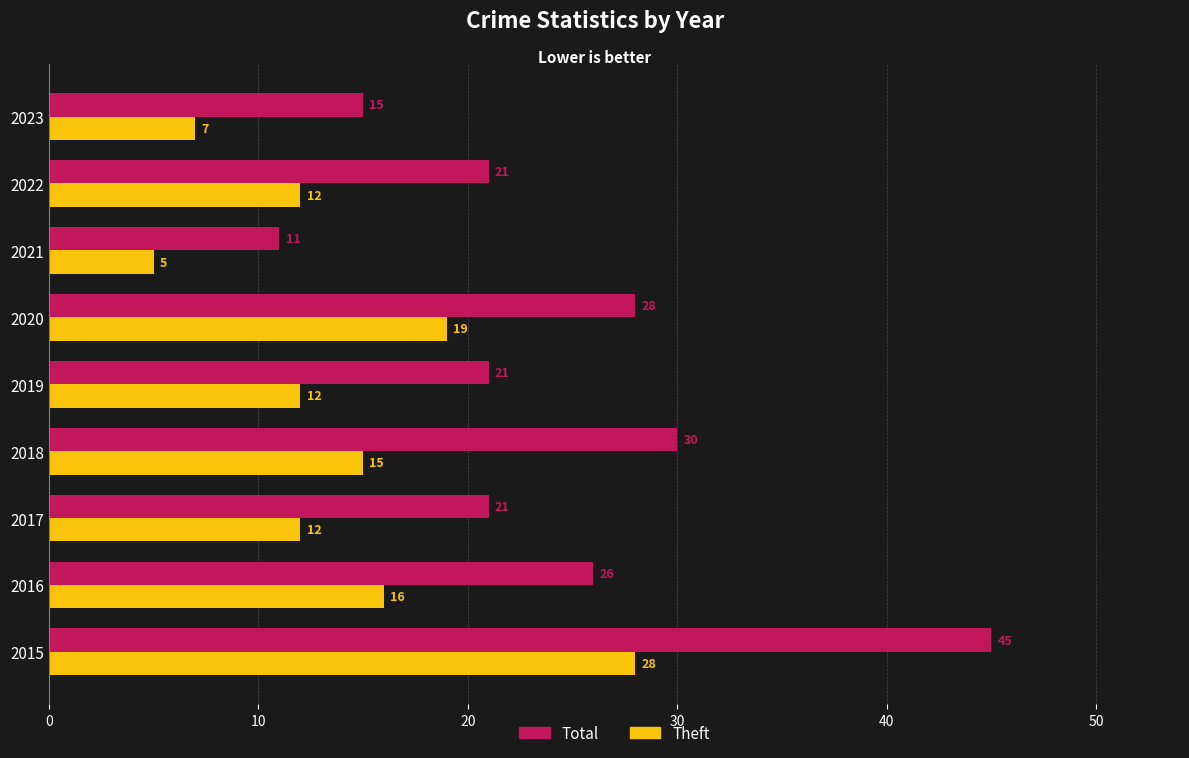

At which category does the chart reach its peak across all series?

2015